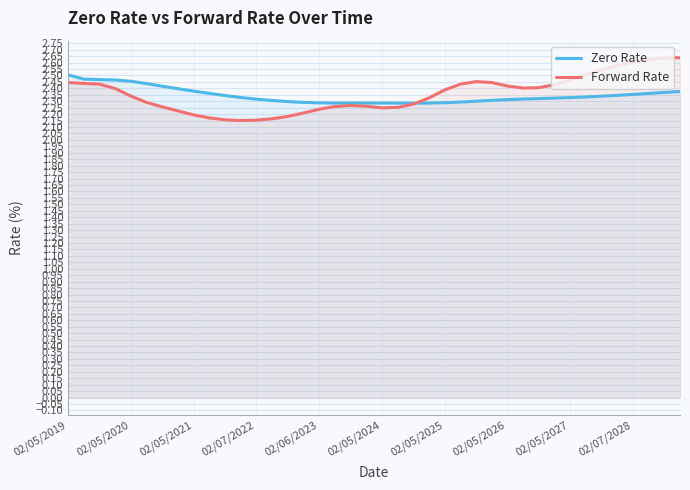

True or false: Zero Rate and Forward Rate cross at least once.

True